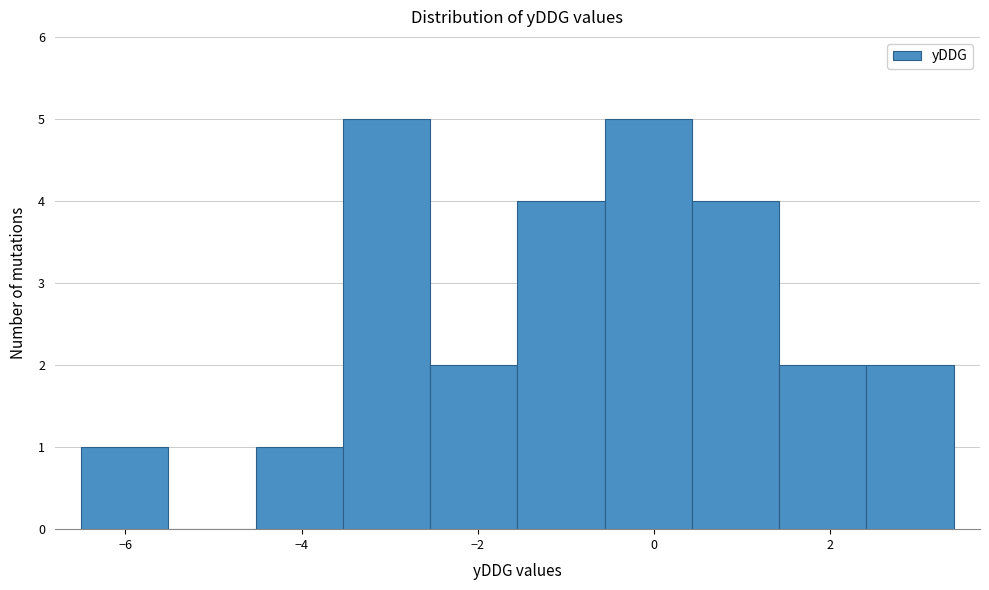

Reading left to right, transcribe this chart: for each bar, give the range it covers on the x-axis and its height. Neither the bar edges nor the heights are printed on the chart, so give them approximately, as read against the axes.

-6.4 to -5.6: 1
-5.6 to -4.6: 0
-4.6 to -3.6: 1
-3.6 to -2.6: 5
-2.6 to -1.6: 2
-1.6 to -0.6: 4
-0.6 to 0.4: 5
0.4 to 1.4: 4
1.4 to 2.4: 2
2.4 to 3.4: 2